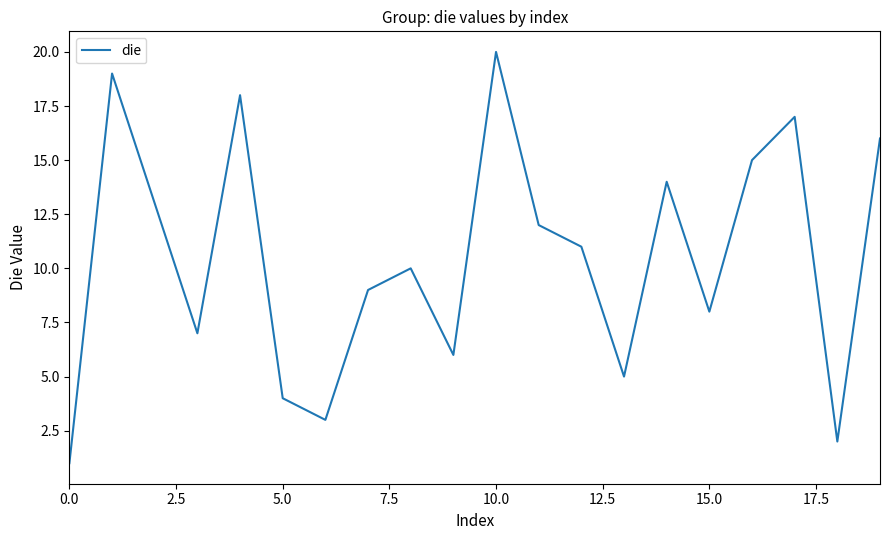

How many interior local valleys (lower than both neighbors) does the data have?

6